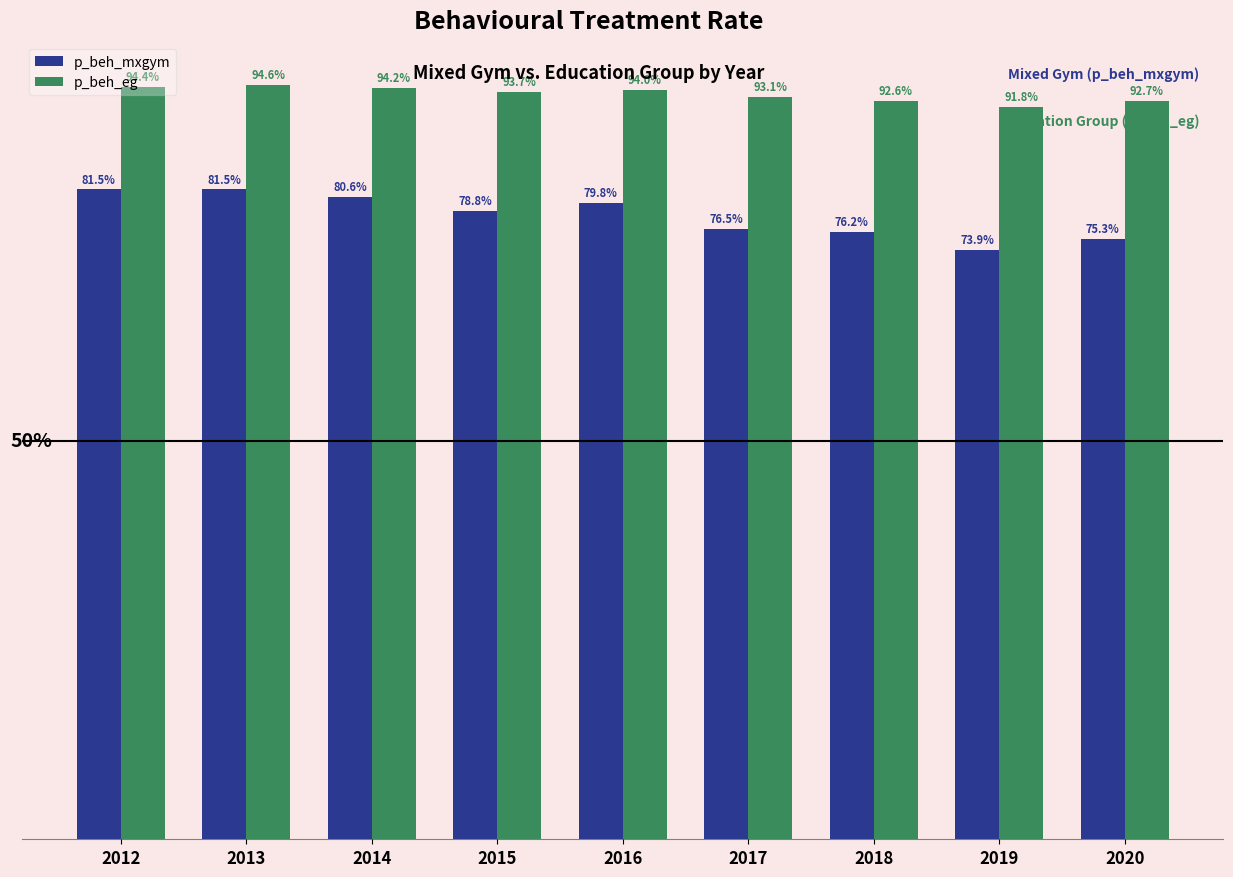

Which series has the largest range (max minus min)?

p_beh_mxgym